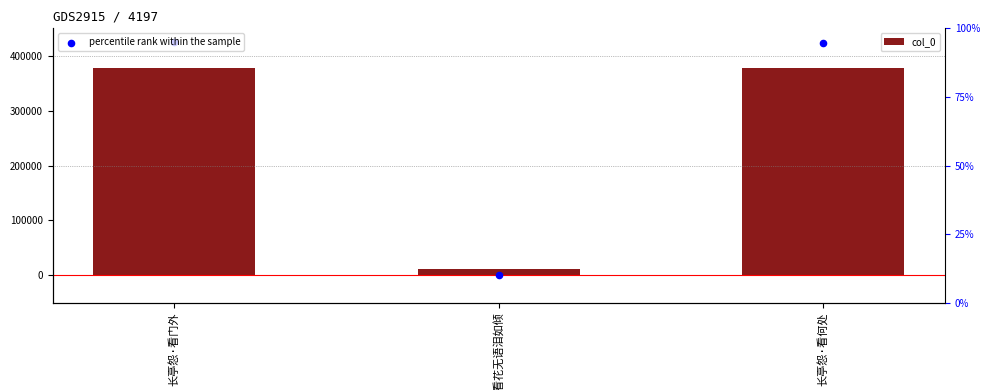

At how many categories does at least one series exceed 333750?

2